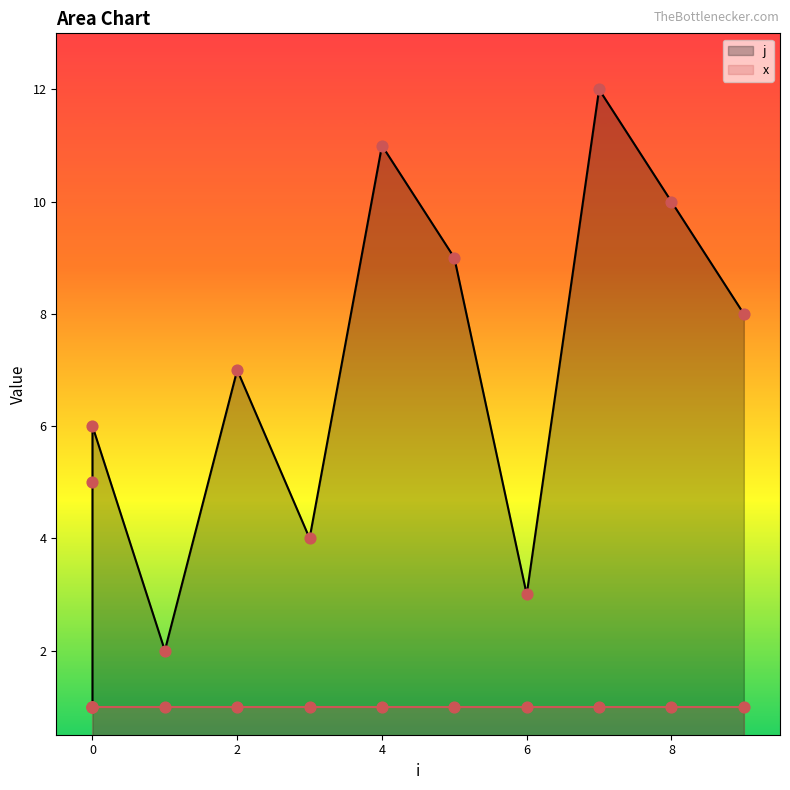

Approximately how many times larger is the value at 4 compared to 8?

1.1